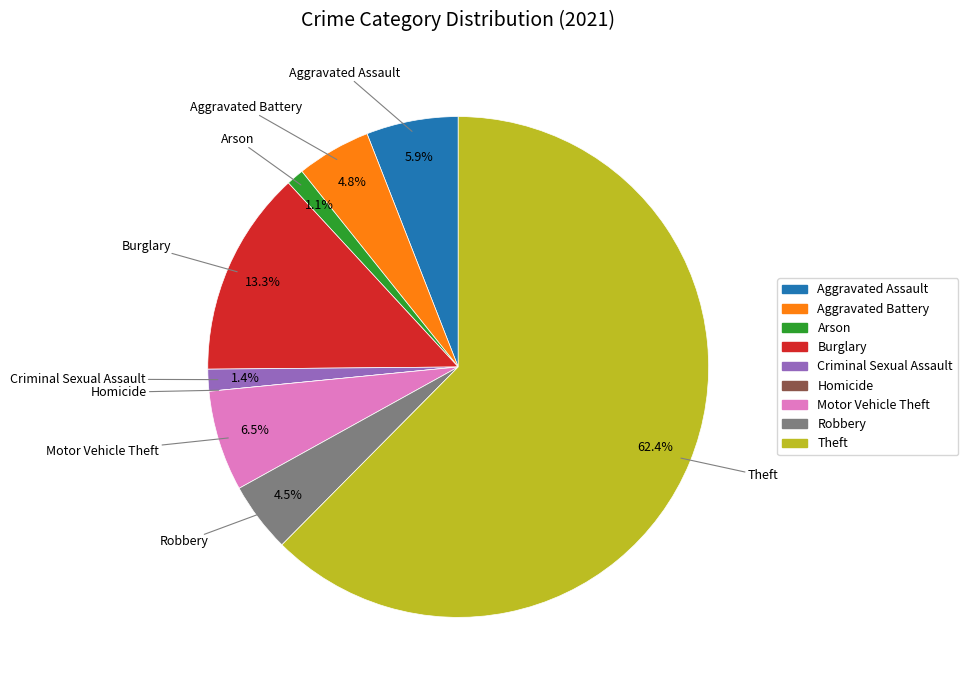

Which slice is the largest?

Theft